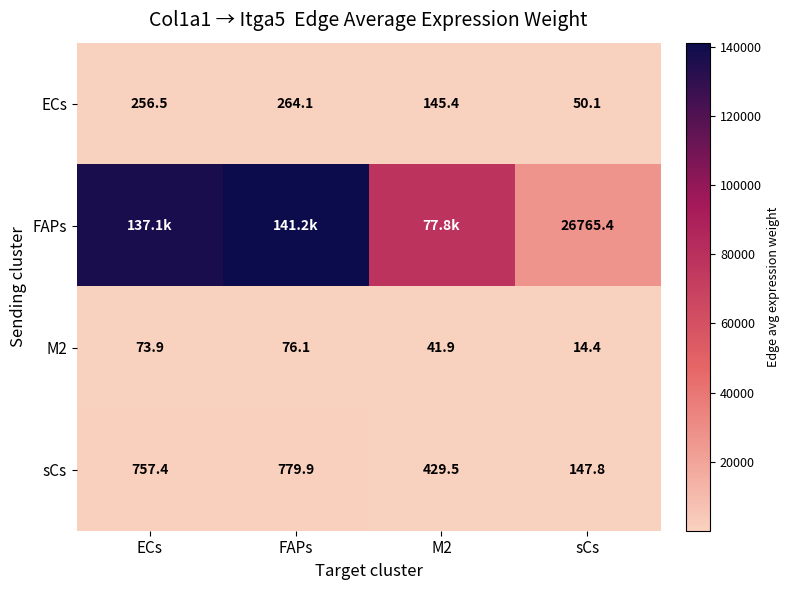

The ECs series shows 254.5 at M2. True or false?

False